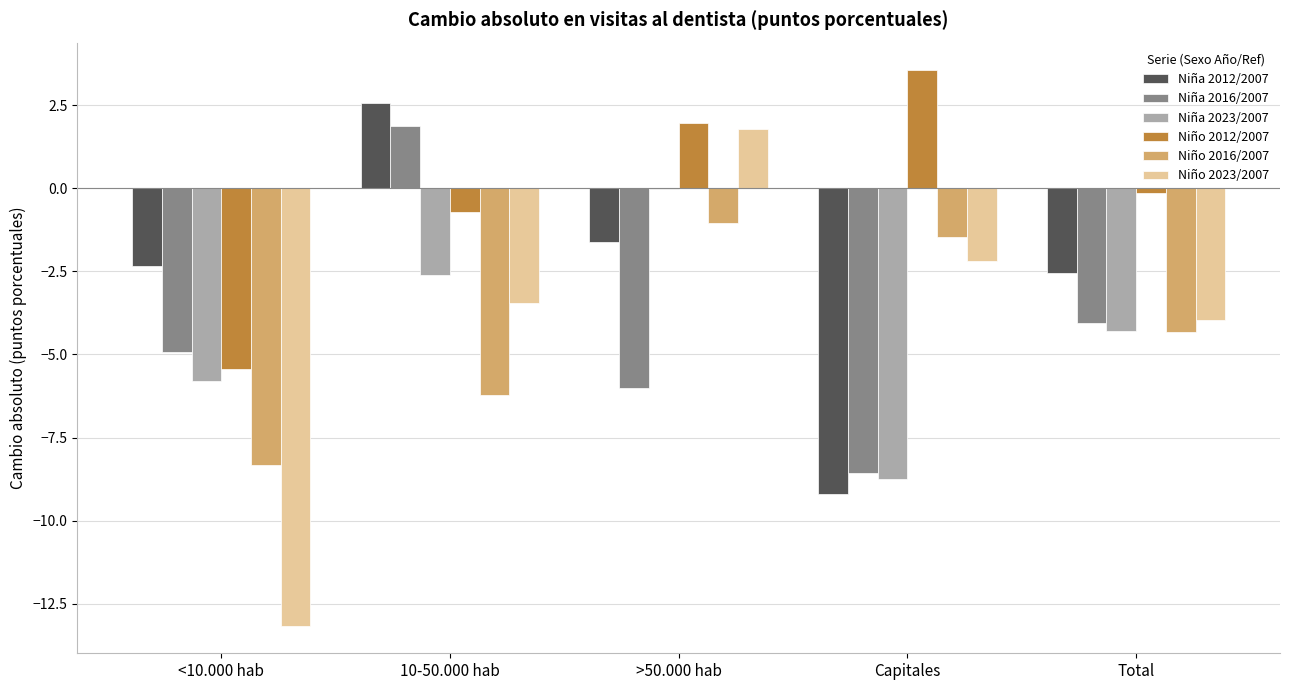

Where does the Niño 2016/2007 series first go above -4?

>50.000 hab